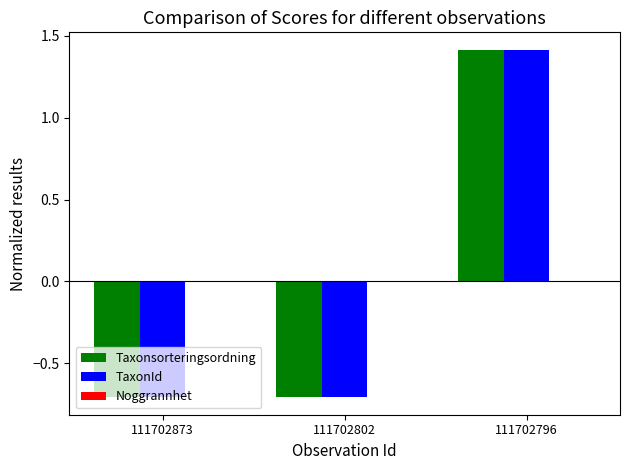

The value of TaxonId at 111702802 is -1.1. True or false?

False